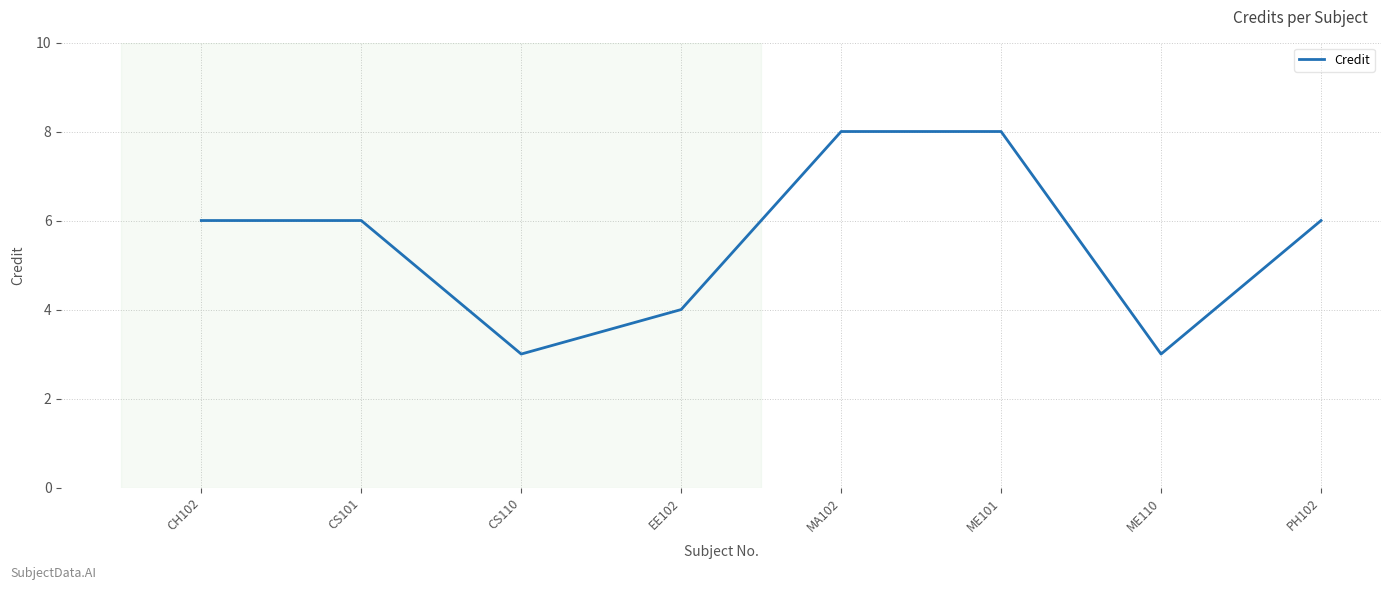

What is the maximum value shown in the chart?

8